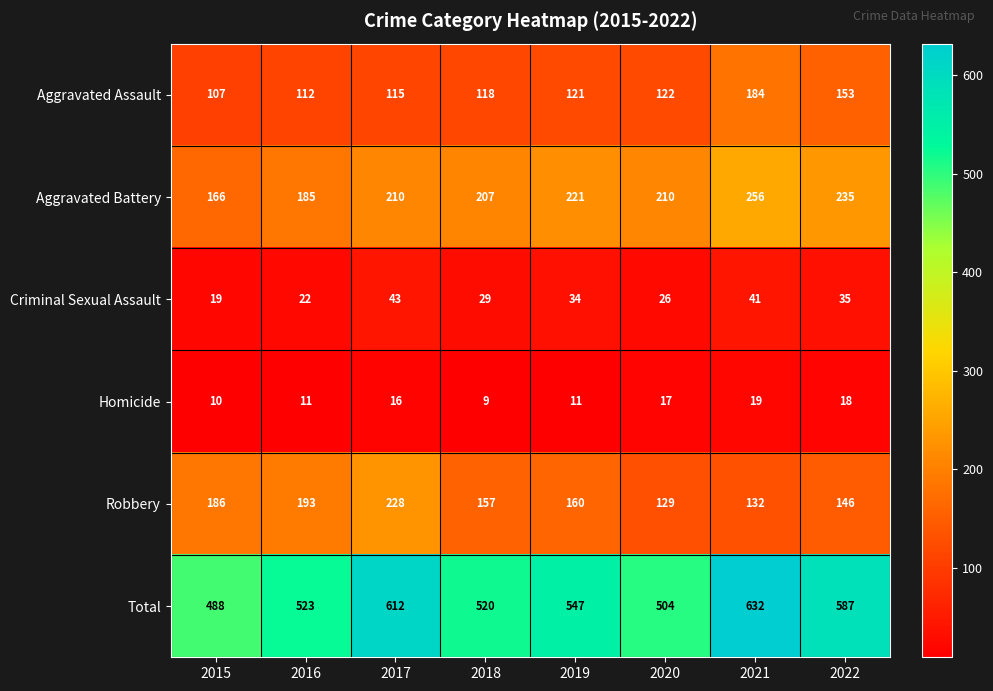

Rank the series by their maximum value, from lowest to highest.

Homicide, Criminal Sexual Assault, Aggravated Assault, Robbery, Aggravated Battery, Total